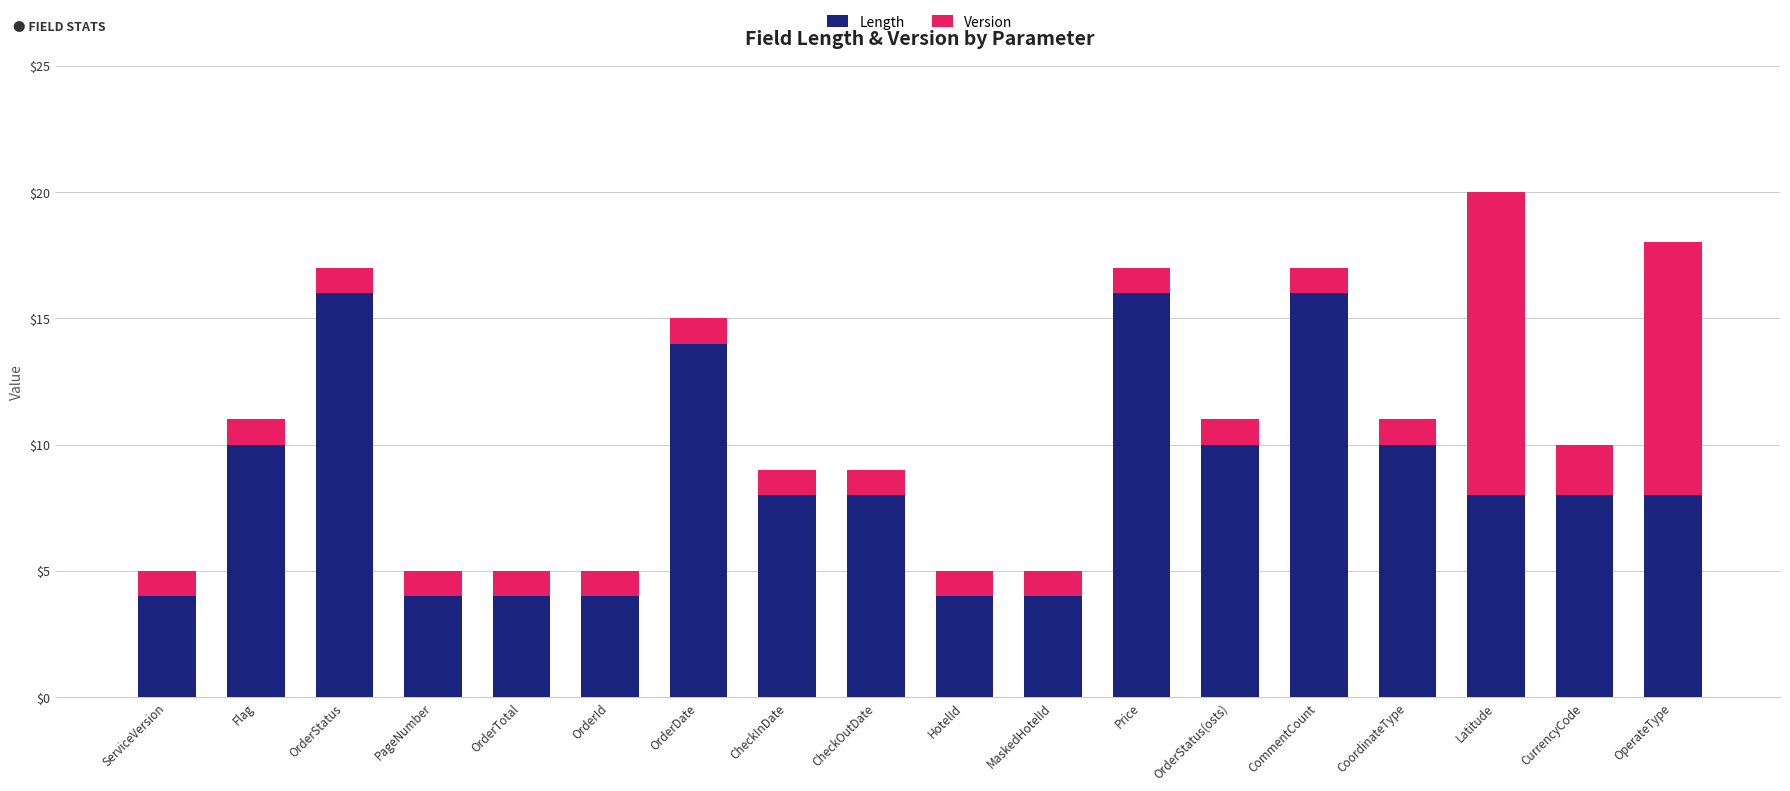

What is the total value across all series at CoordinateType?

11